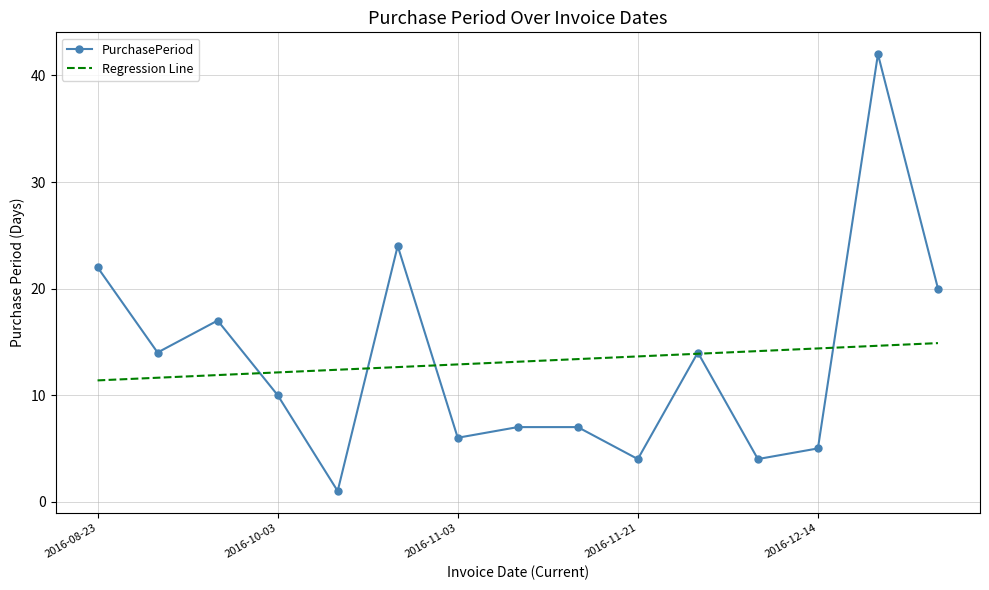

What are all the series names shown in the legend?

PurchasePeriod, Regression Line